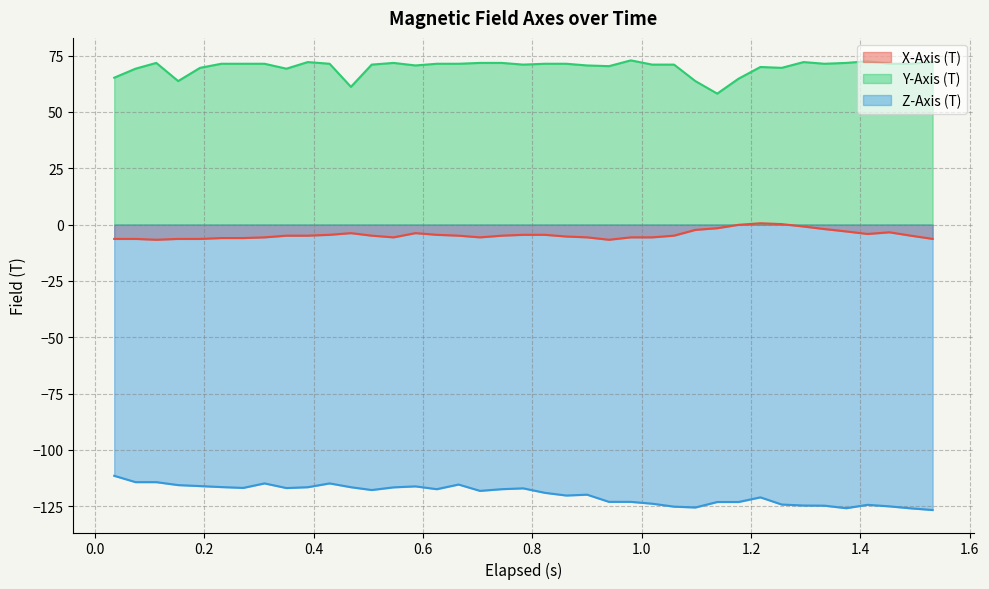

Which series has the largest total across all categories?

Y-Axis (T)